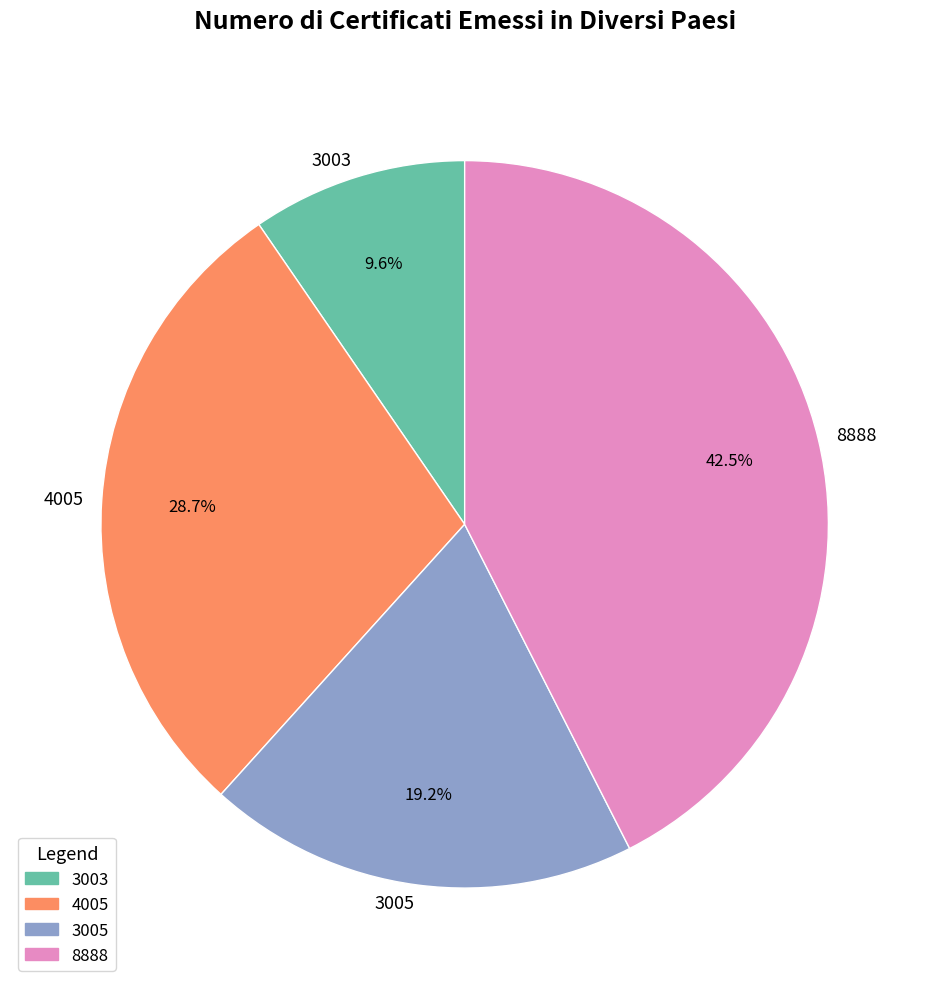

To the nearest percent, what is the average slice percentage?

25%